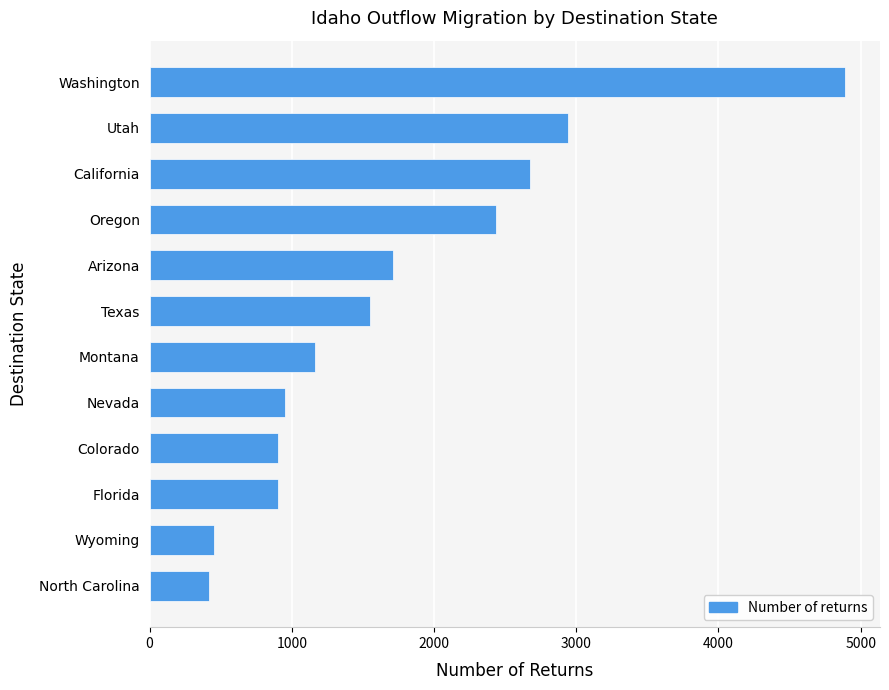

What is the average value?

1750